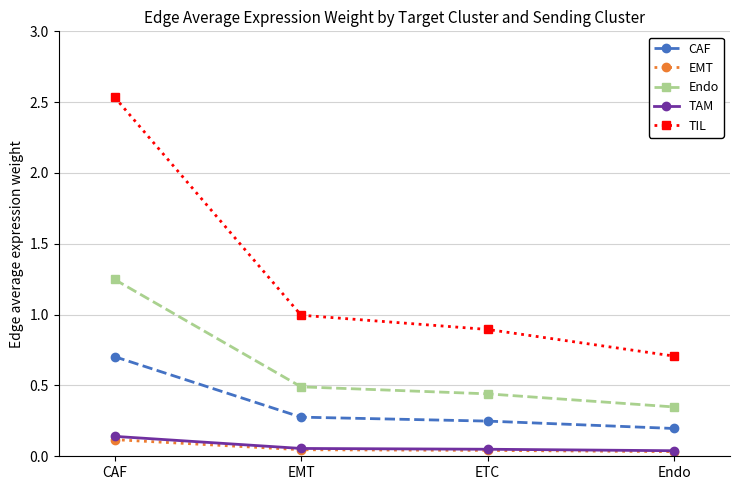

True or false: TAM and TIL cross at least once.

False